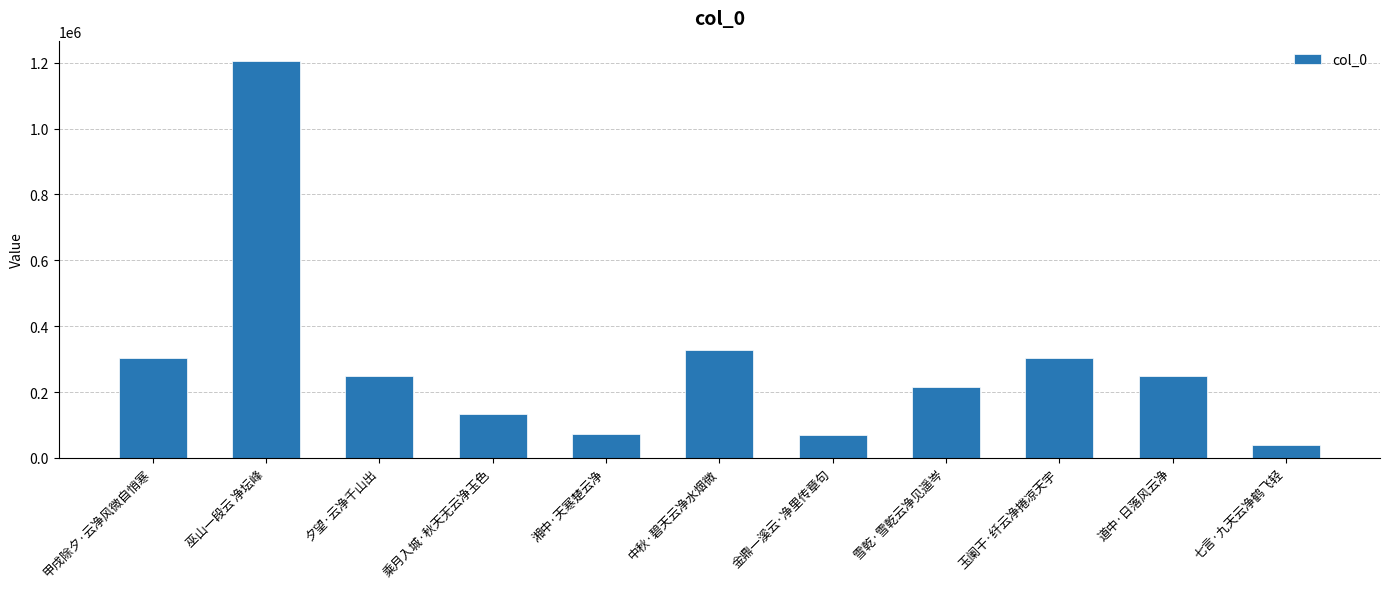

What is the difference between the maximum and second lowest values?

1138116